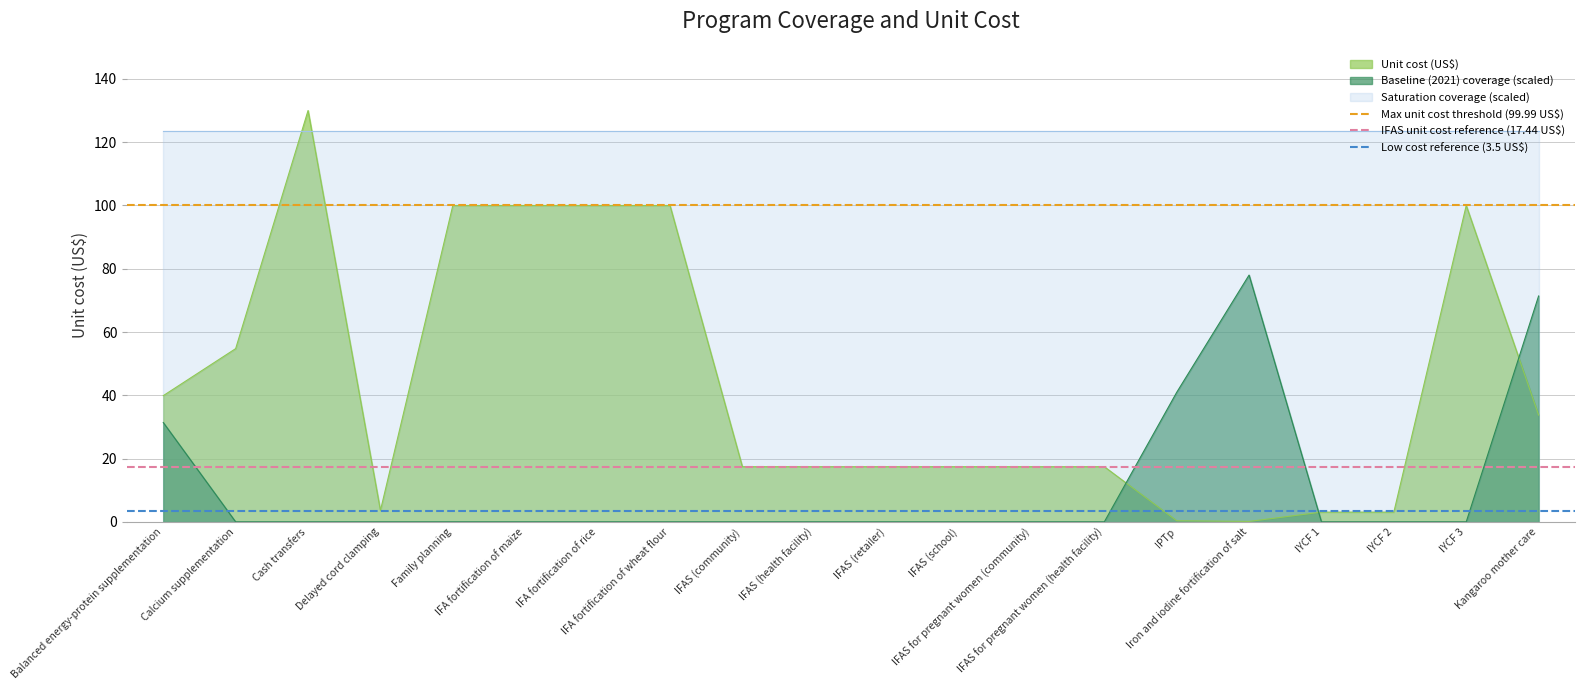

How many times do Unit cost (US$) and Baseline (2021) coverage (scaled) cross each other?

3